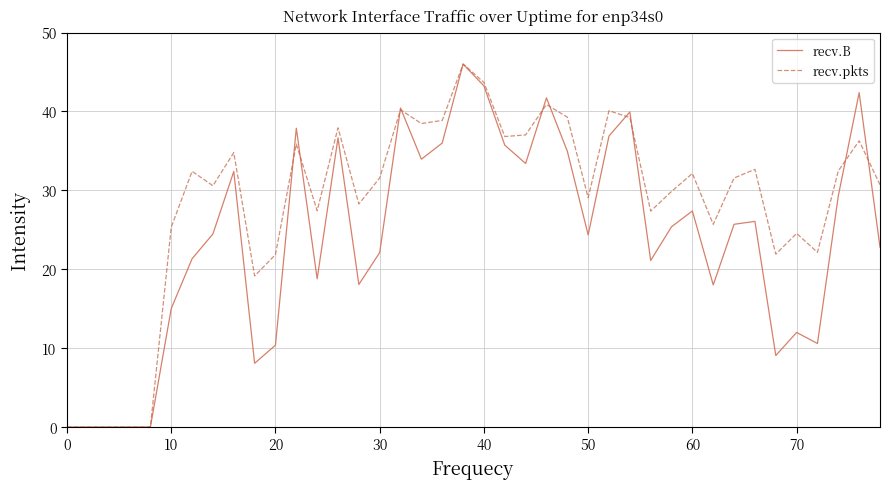

Which series has the largest total across all categories?

recv.pkts